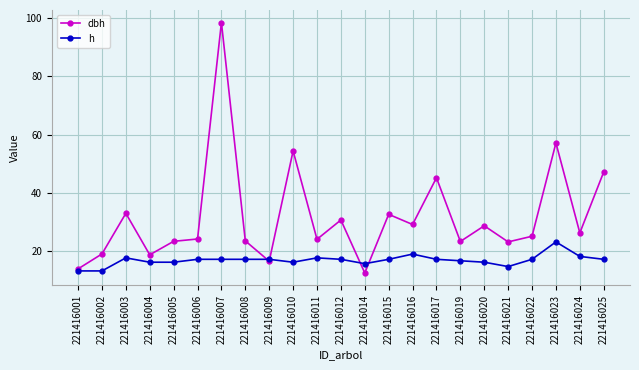

What is the approximate value of h at 221416006?

17.0